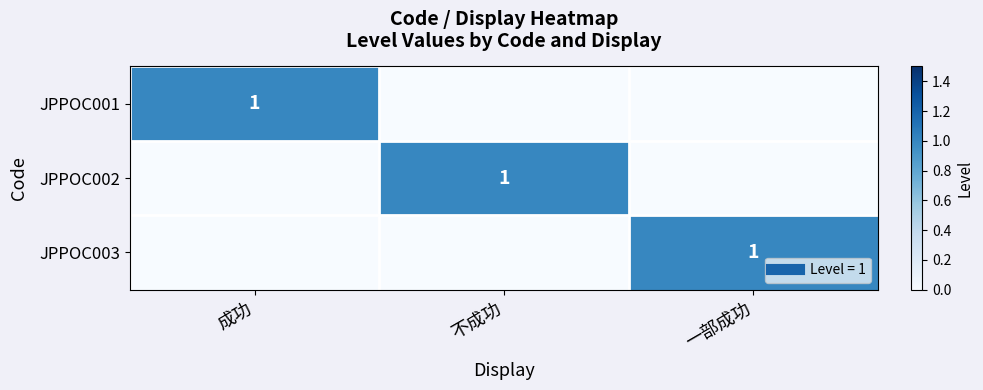

At 一部成功, list the series in order from smallest to largest.

JPPOC001, JPPOC002, JPPOC003